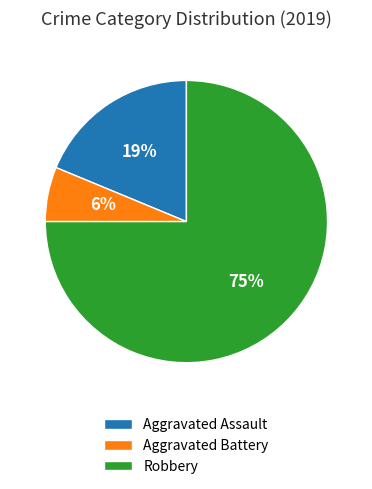

Do Aggravated Battery and Robbery together represent more than half of the pie?

Yes